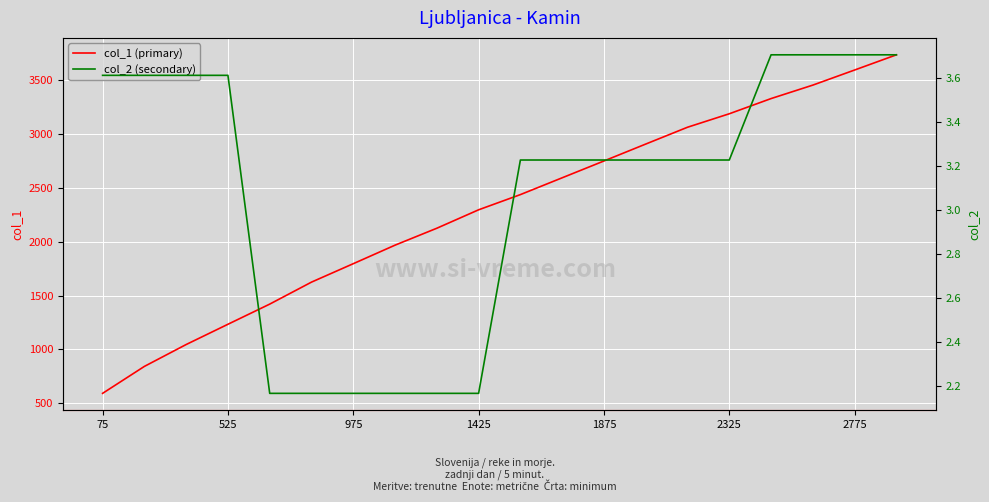

True or false: col_1 (primary) has a value of 2749 at 1875.

True